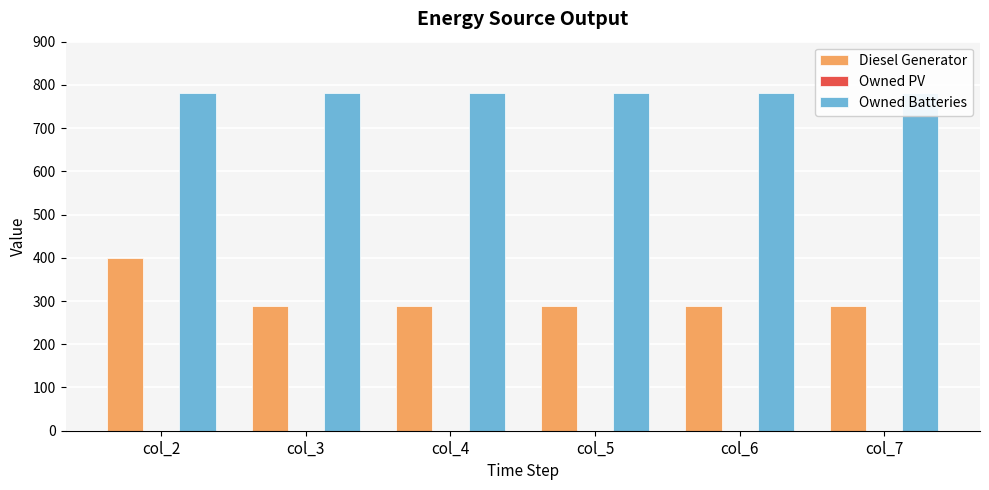

What is the sum of all Owned Batteries values?

4692.0